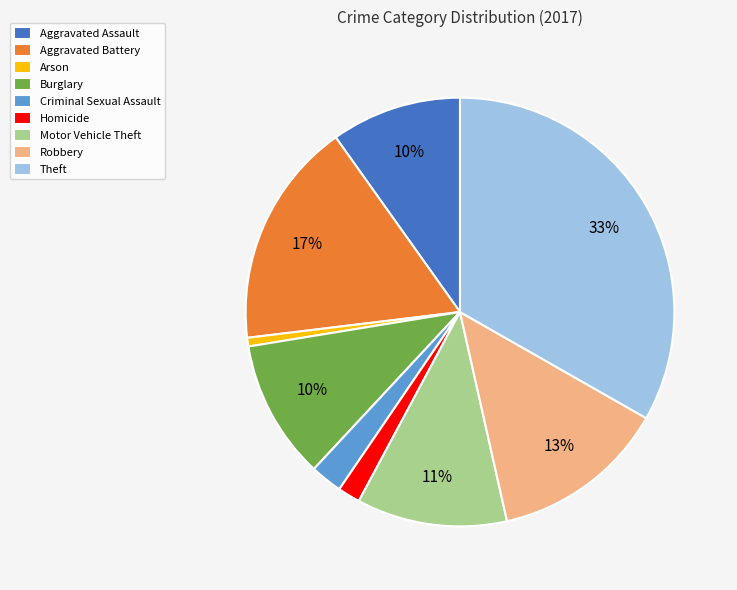

Approximately how many times larger is the value at Aggravated Battery compared to Motor Vehicle Theft?

1.5